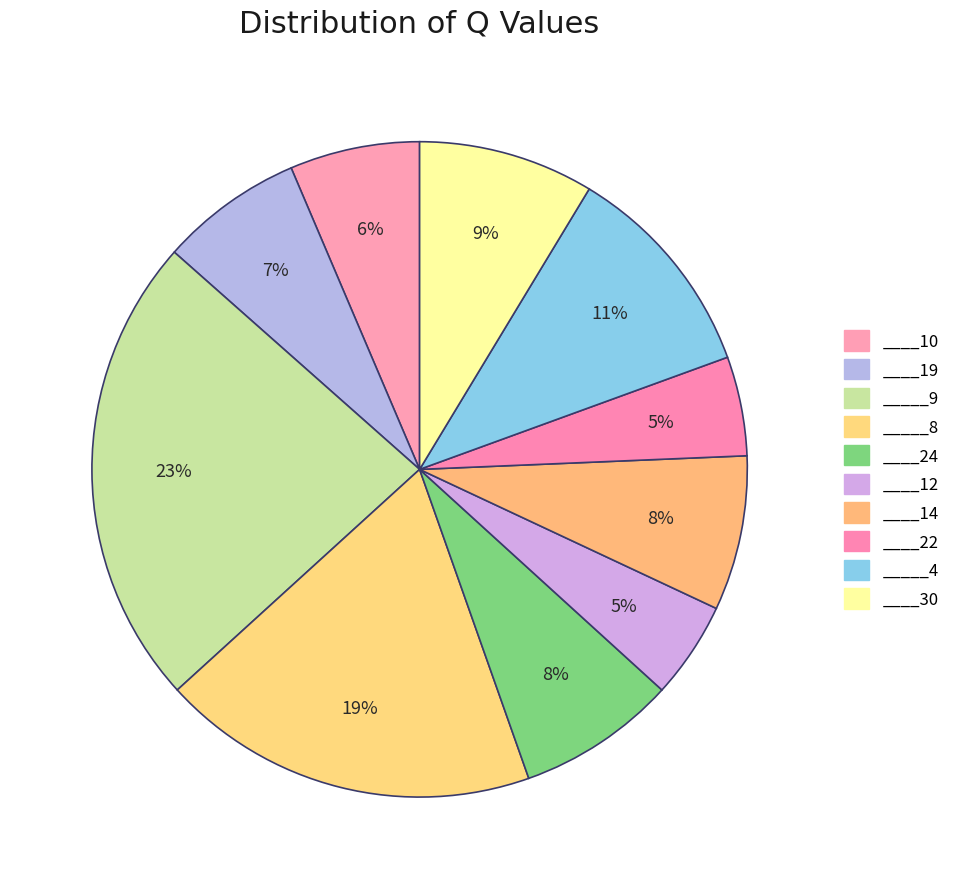

How many slices are in this pie chart?

10